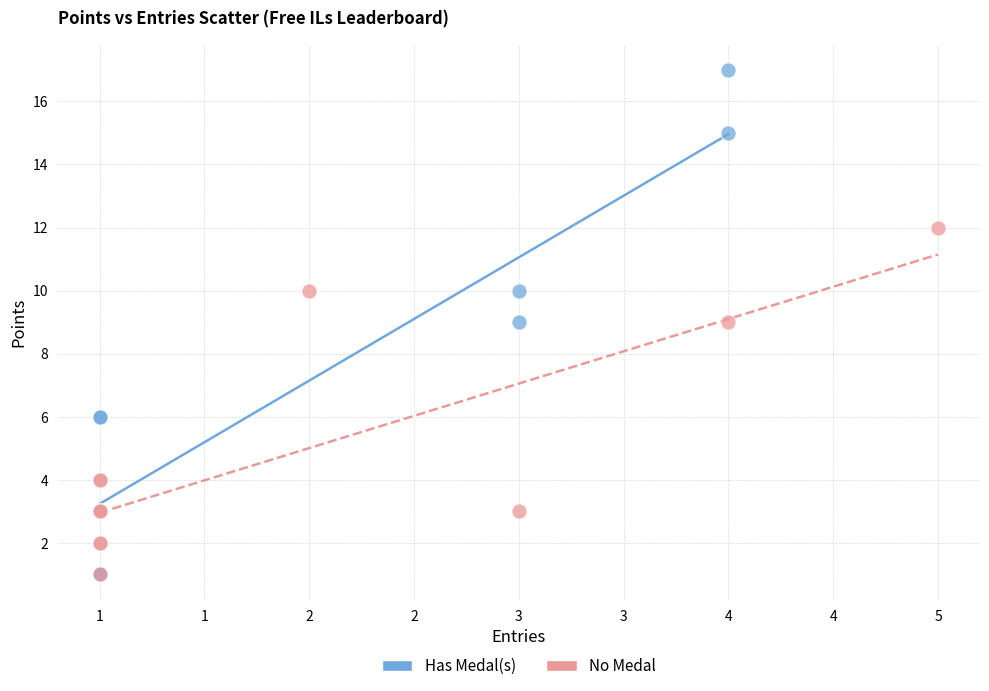

Which series contains the highest Y value?

Has Medal(s)